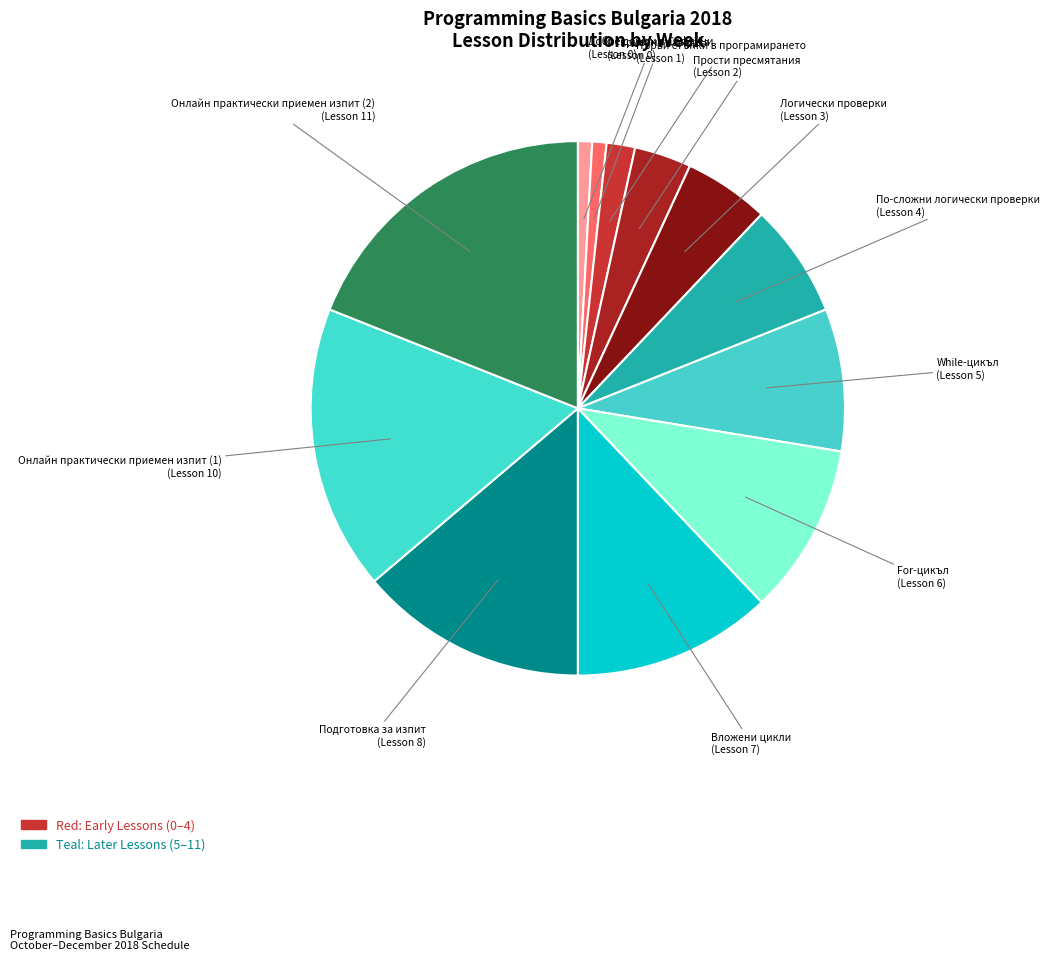

Rank the categories by value from highest to lowest.

Онлайн практически приемен изпит (2), Онлайн практически приемен изпит (1), Подготовка за изпит, Вложени цикли, For-цикъл, While-цикъл, По-сложни логически проверки, Логически проверки, Прости пресмятания, Първи стъпки в програмирането, Добре дошли в СофтУни, Откриване на курса